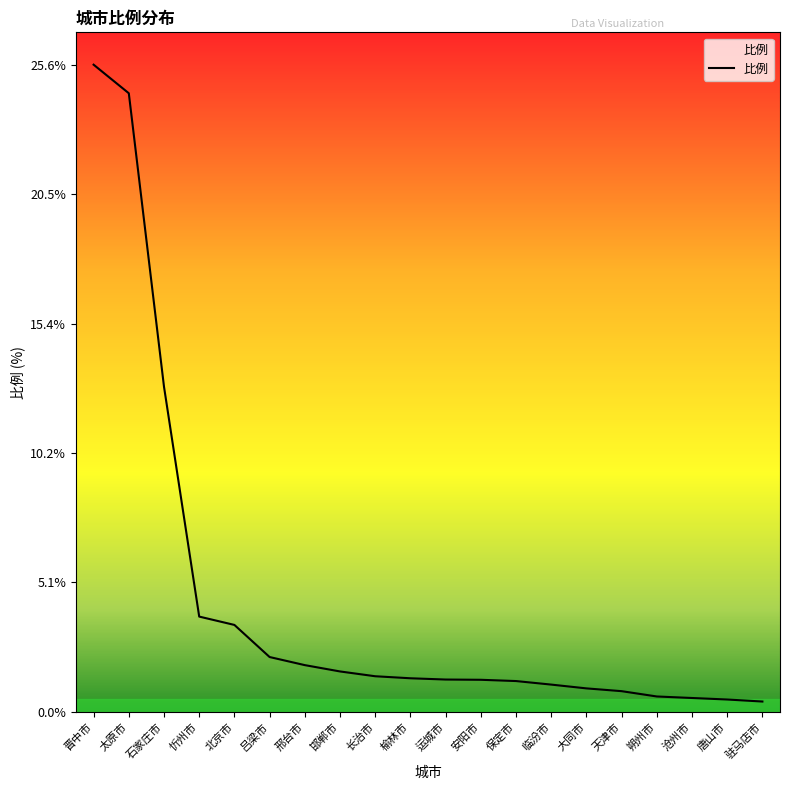

What position from the right is 北京市?

16